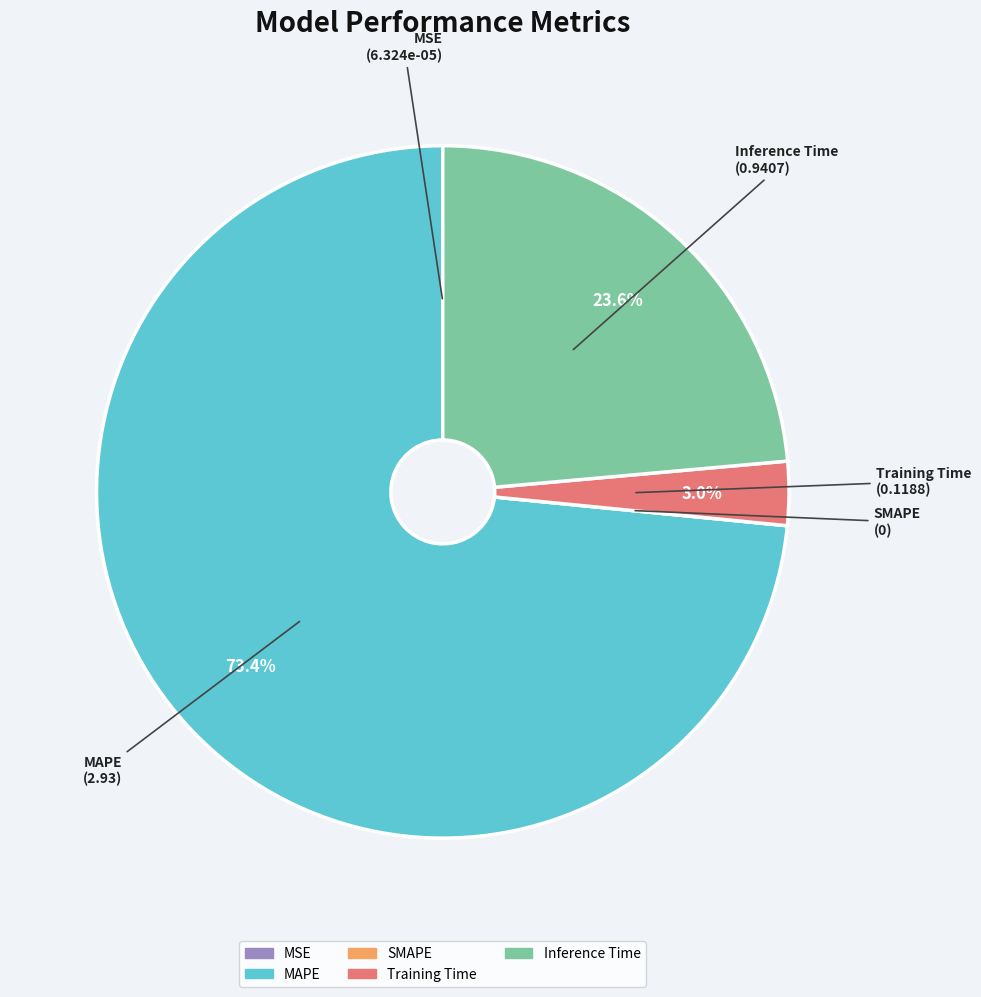

Which slice is the largest?

MAPE